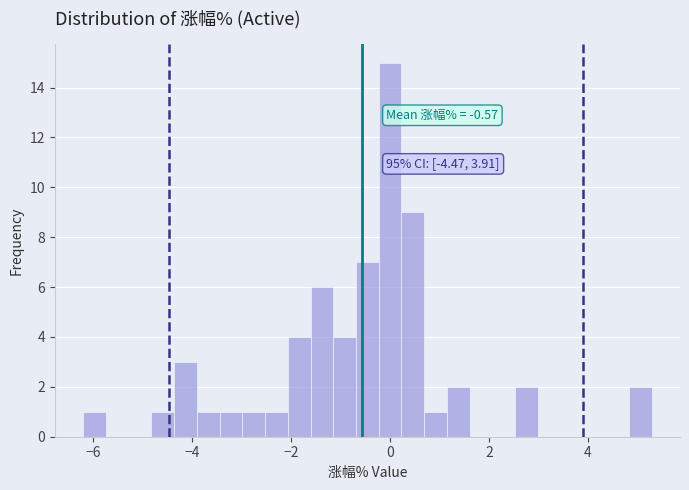

Read against the x-axis, roughly where is the centre of the tallest bar?

0.0